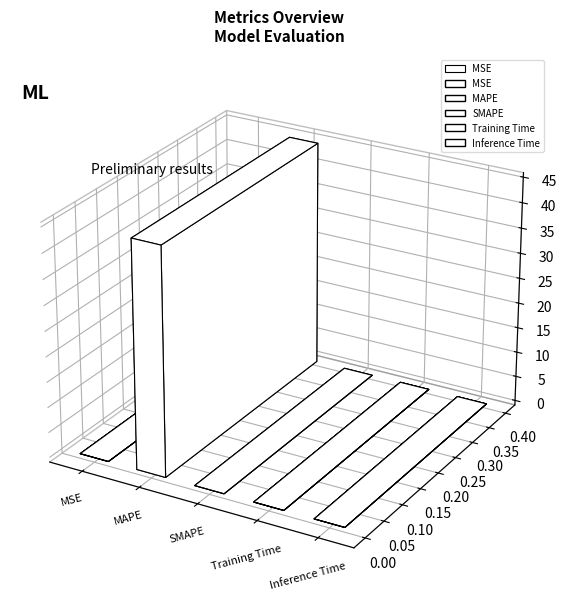

What is the difference between the maximum and minimum values?

44.9